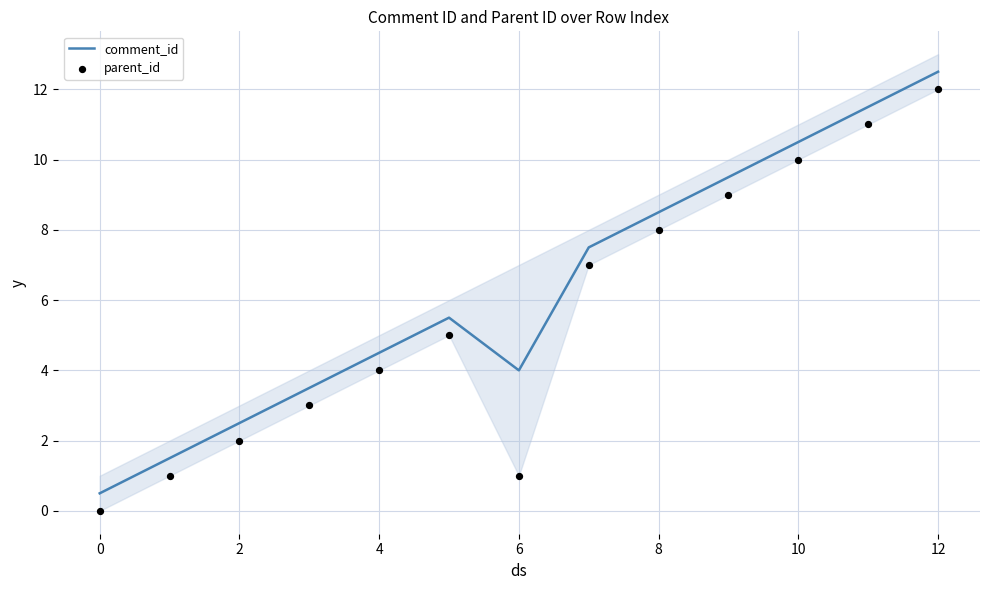

Which series has the largest total across all categories?

comment_id